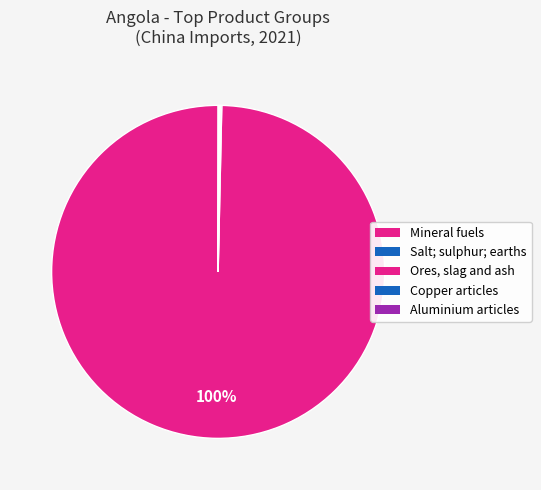

What is the largest slice in the pie chart?

Mineral fuels, mineral oils